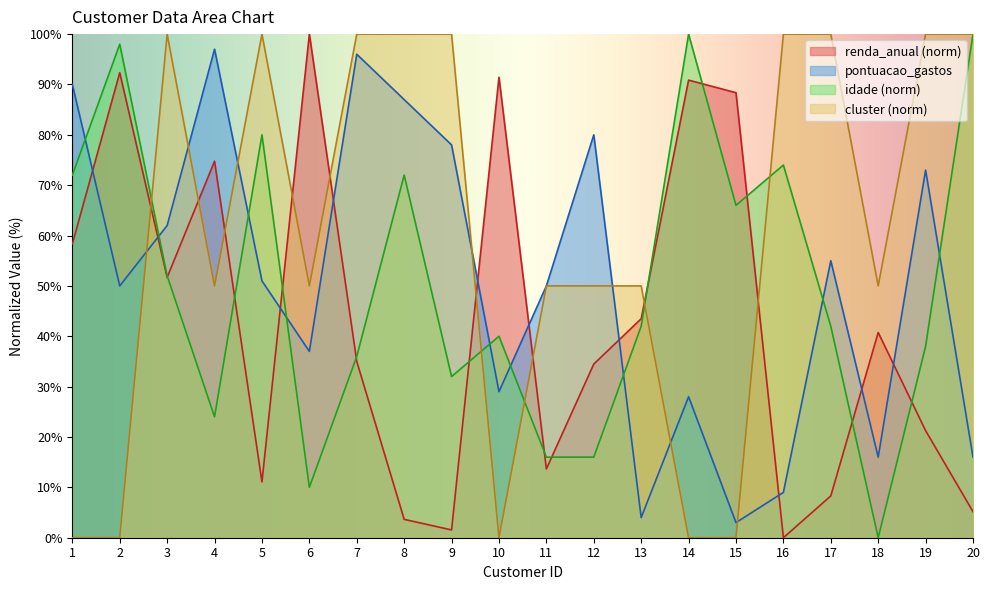

Reading left to right, list all the values displayed in this chart.

renda_anual: 1=58.3	2=92.3	3=51.7	4=74.8	5=11.1	6=100.0	7=35.0	8=3.6	9=1.5	10=91.4	11=13.7	12=34.5	13=43.5	14=90.9	15=88.4	16=0.0	17=8.3	18=40.8	19=21.3	20=5.2
pontuacao_gastos: 1=90.0	2=50.0	3=62.0	4=97.0	5=51.0	6=37.0	7=96.0	8=87.0	9=78.0	10=29.0	11=50.0	12=80.0	13=4.0	14=28.0	15=3.0	16=9.0	17=55.0	18=16.0	19=73.0	20=16.0
idade: 1=72.0	2=98.0	3=52.0	4=24.0	5=80.0	6=10.0	7=36.0	8=72.0	9=32.0	10=40.0	11=16.0	12=16.0	13=42.0	14=100.0	15=66.0	16=74.0	17=42.0	18=0.0	19=38.0	20=100.0
cluster: 1=0.0	2=0.0	3=100.0	4=50.0	5=100.0	6=50.0	7=100.0	8=100.0	9=100.0	10=0.0	11=50.0	12=50.0	13=50.0	14=0.0	15=0.0	16=100.0	17=100.0	18=50.0	19=100.0	20=100.0